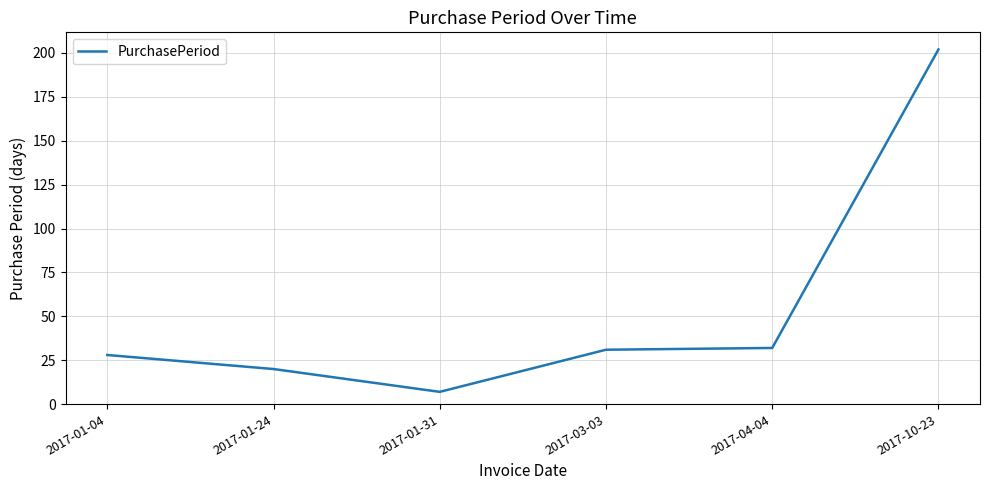

True or false: there are more than 1 points higher than both neighbors.

False